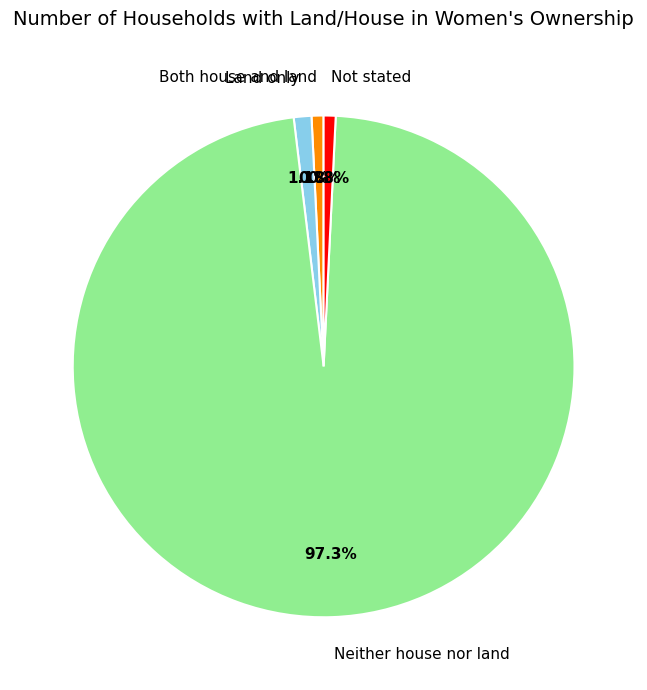

To the nearest percent, what is the difference between the Land only and Neither house nor land slice percentages?

96%